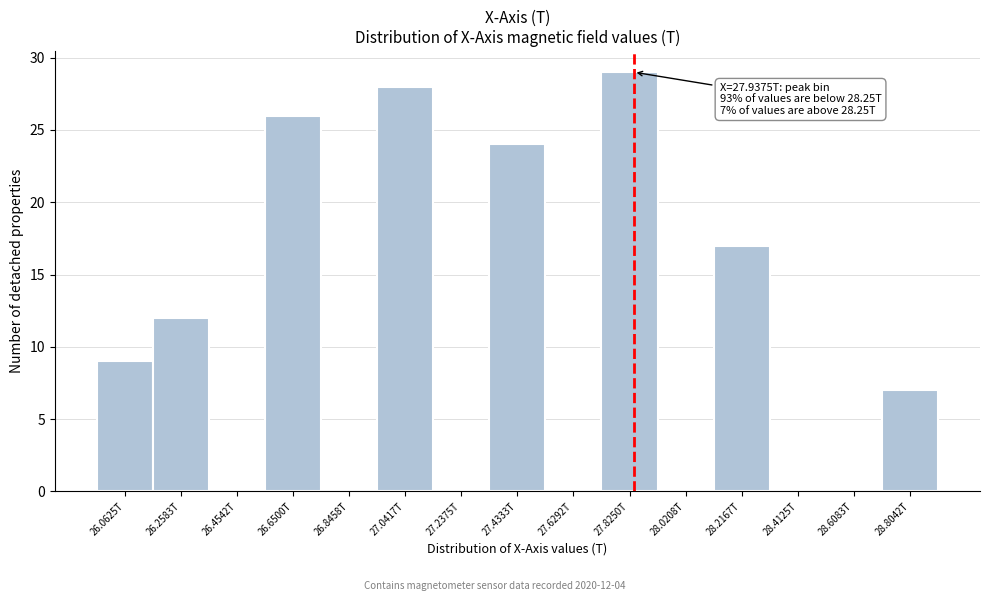

Reading left to right, what are all the values shown in this chart?

26.0625T=9	26.2583T=12	26.4542T=0	26.6500T=26	26.8458T=0	27.0417T=28	27.2375T=0	27.4333T=24	27.6292T=0	27.8250T=29	28.0208T=0	28.2167T=17	28.4125T=0	28.6083T=0	28.8042T=7